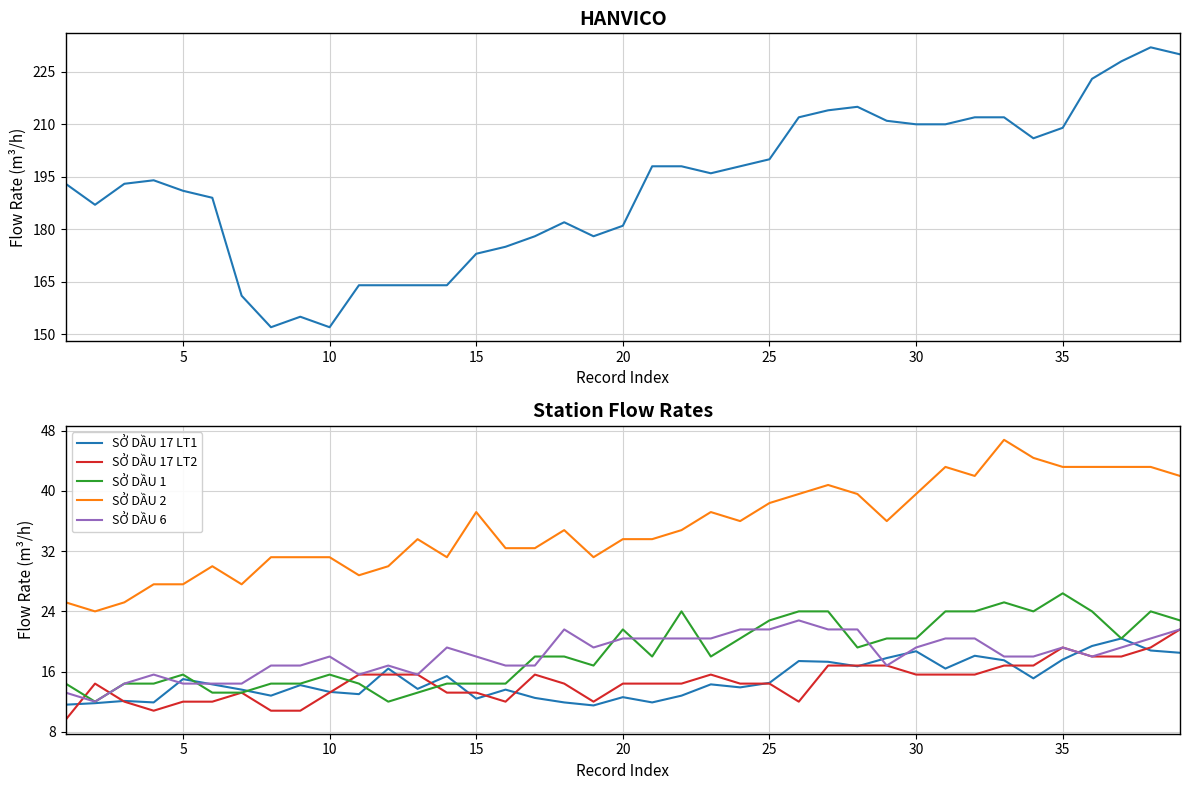

What is the maximum value for SỞ DẦU 17 LT2?

21.6